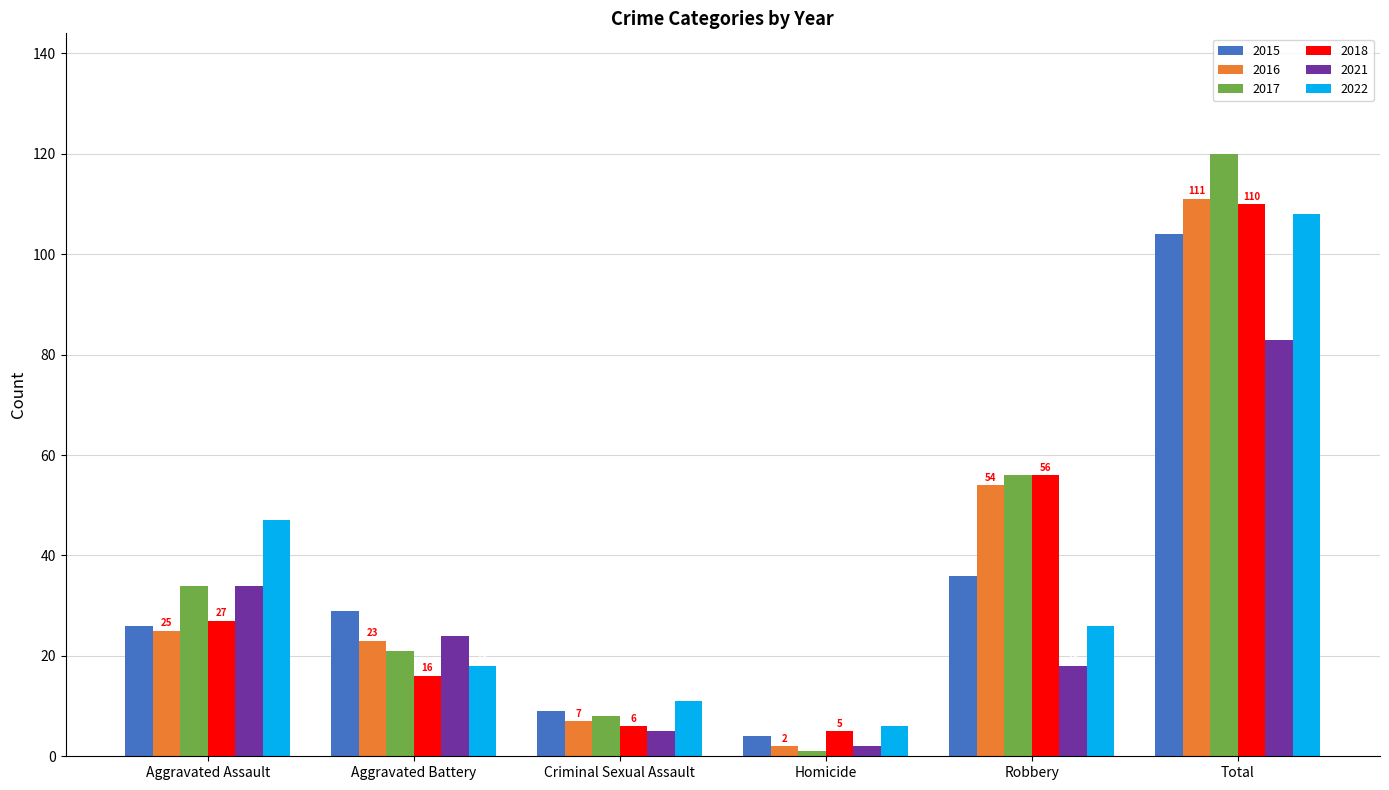

Where does the 2022 series first go above 26?

Aggravated Assault